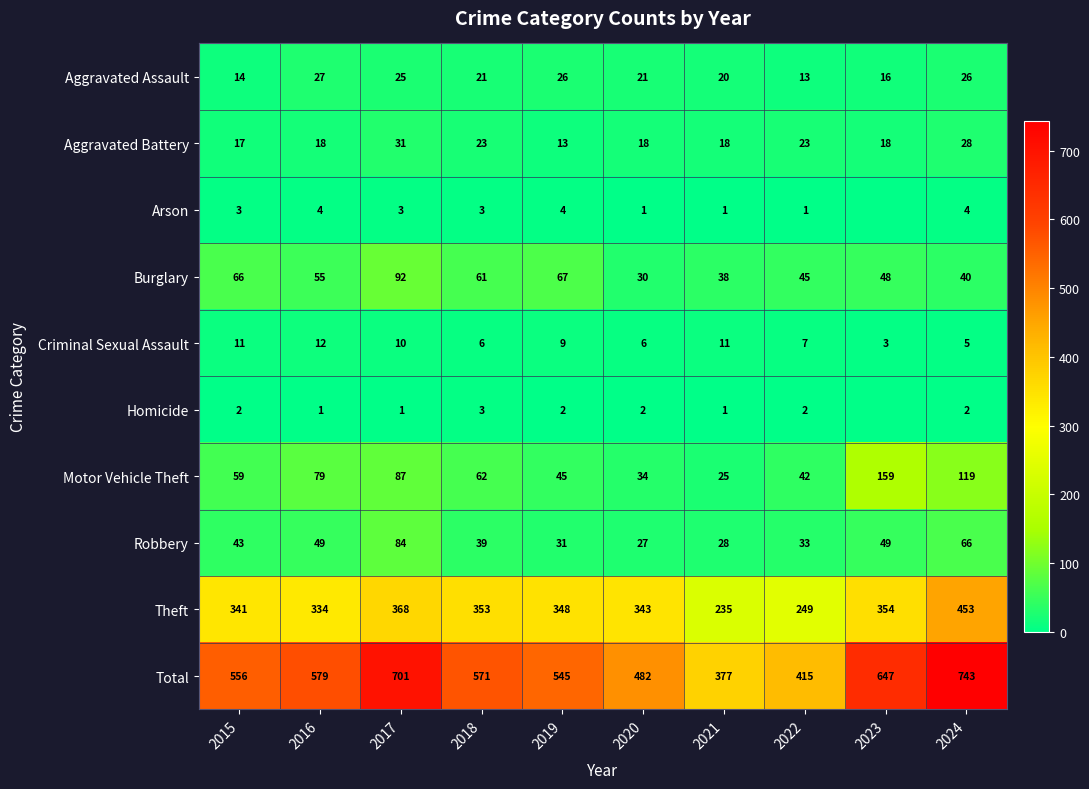

Which category has the highest value across all series?

2024